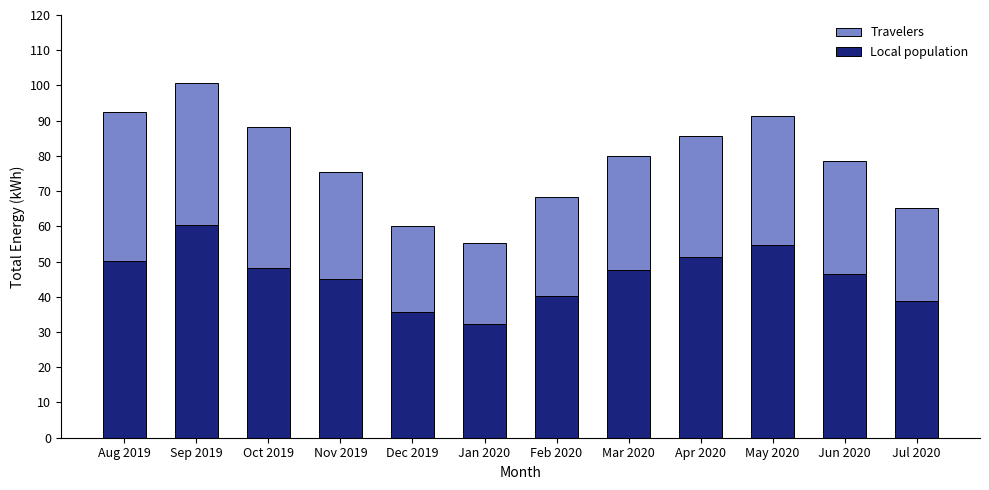

What is the difference between the maximum and second lowest values in the Local population series?

24.9